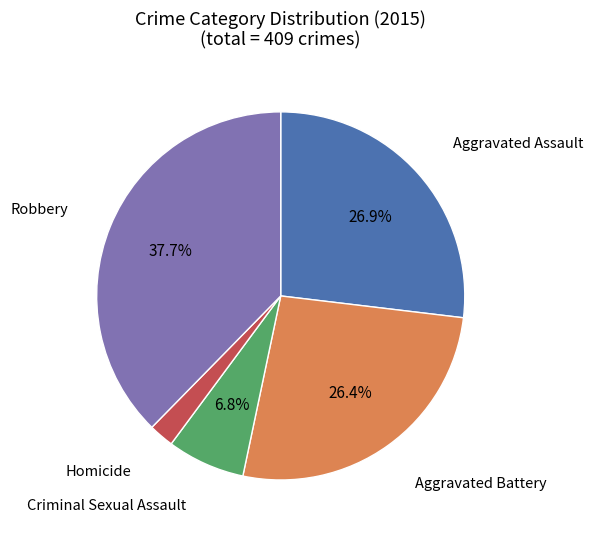

Is there a majority slice in this chart?

No